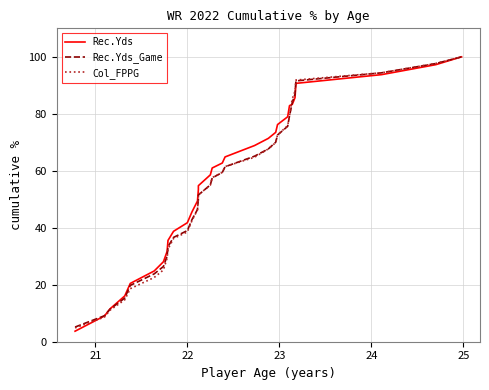

True or false: Rec.Yds has more than 1 points higher than both neighbors.

False